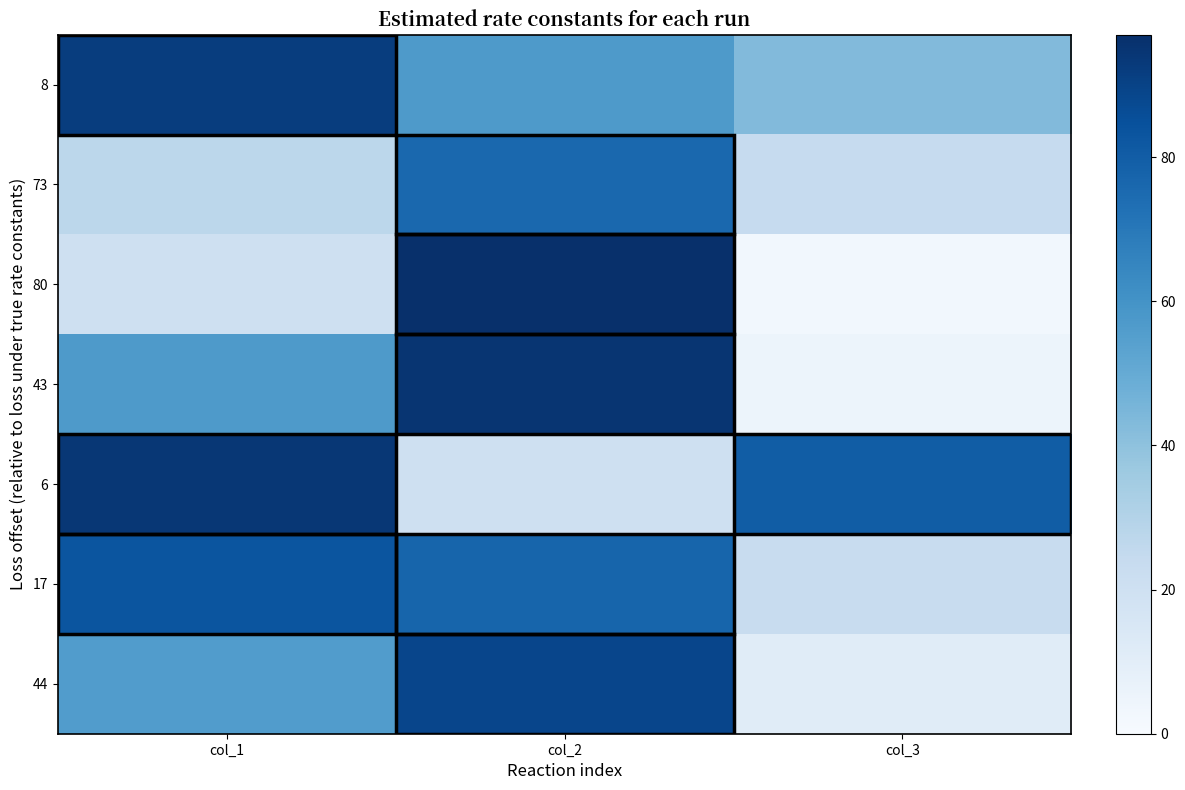

Rank the series by their maximum value, from highest to lowest.

80, 43, 6, 8, 44, 17, 73